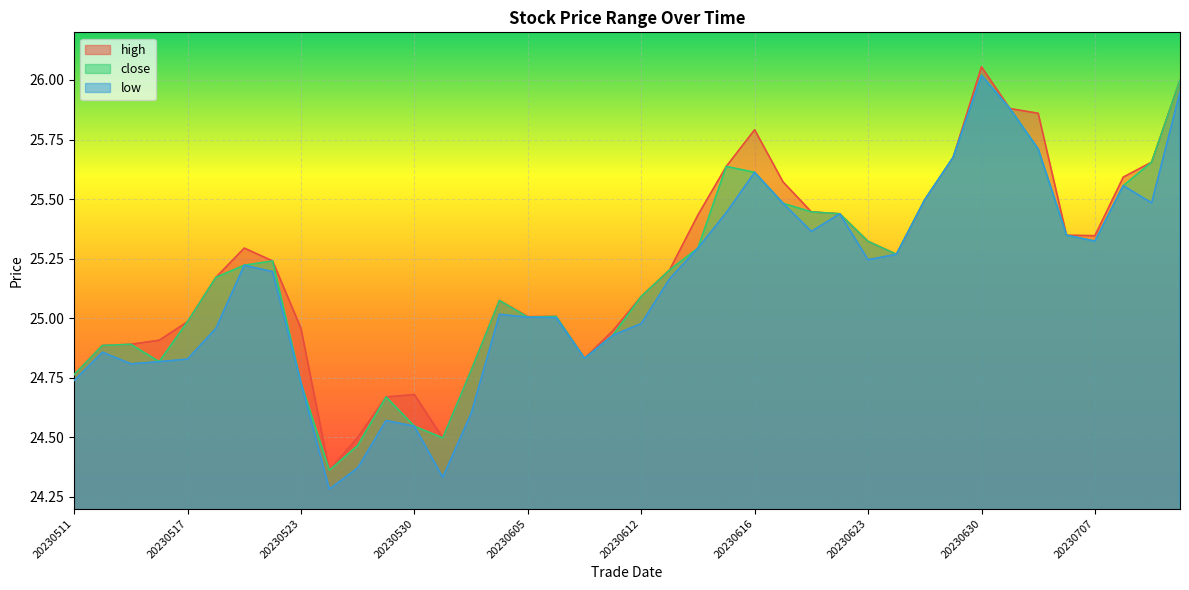

Count the number of data series in this chart.

3